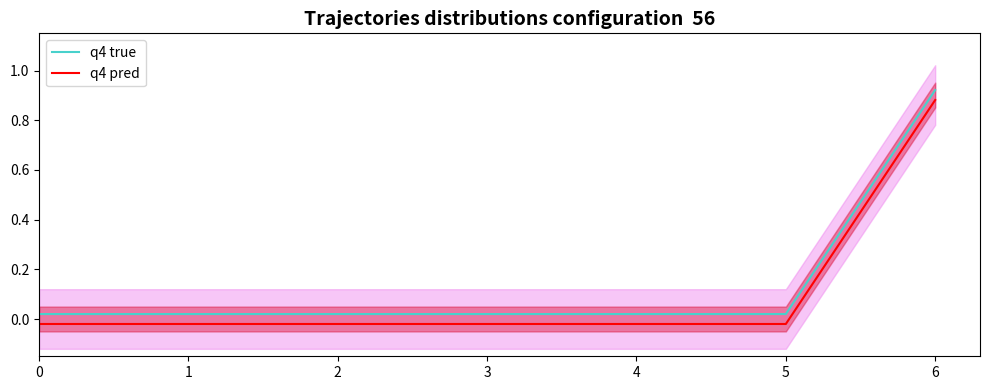

Which series changed the most between 2 and 4?

q4 true